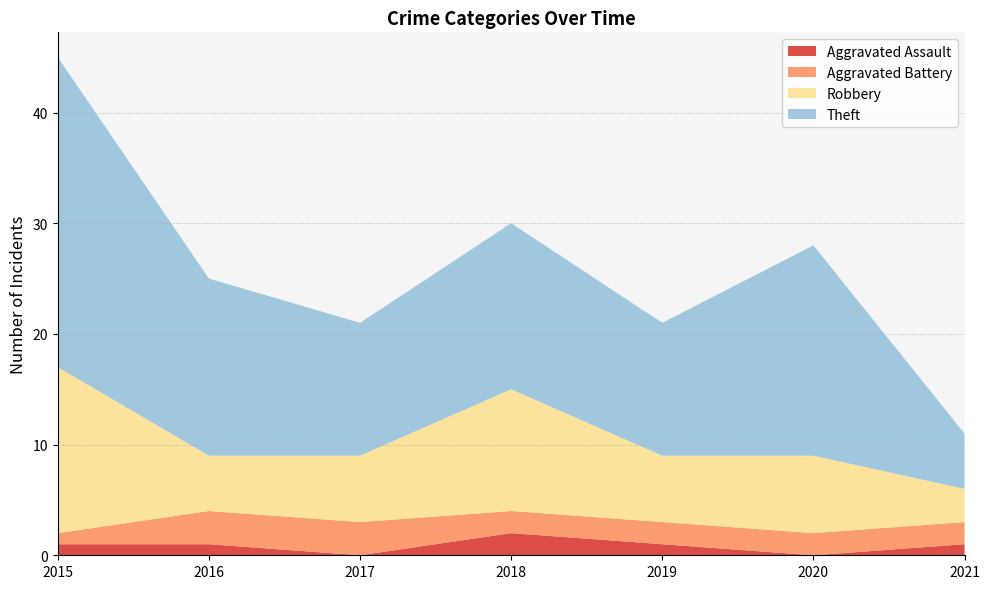

Reading right to left, list all the values displayed in this chart.

Aggravated Assault: 2021=1	2020=0	2019=1	2018=2	2017=0	2016=1	2015=1
Aggravated Battery: 2021=2	2020=2	2019=2	2018=2	2017=3	2016=3	2015=1
Robbery: 2021=3	2020=7	2019=6	2018=11	2017=6	2016=5	2015=15
Theft: 2021=5	2020=19	2019=12	2018=15	2017=12	2016=16	2015=28